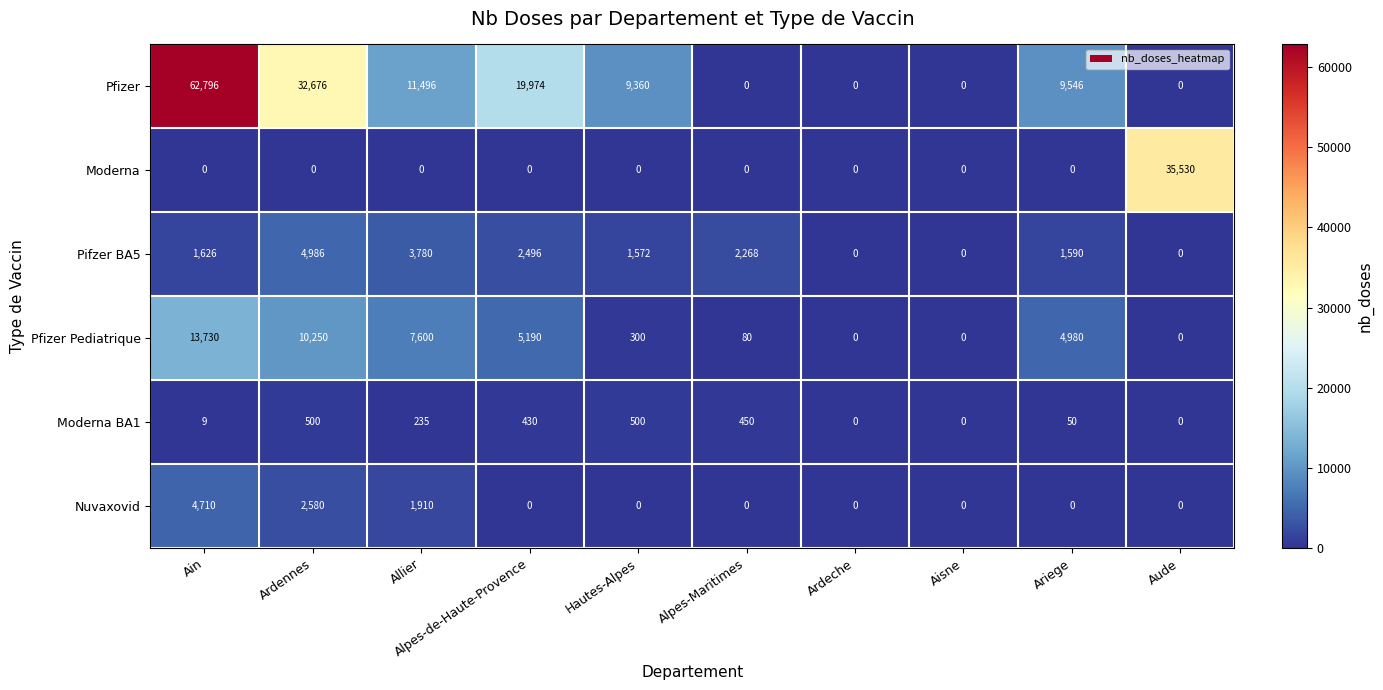

At how many categories does at least one series exceed 54072?

1